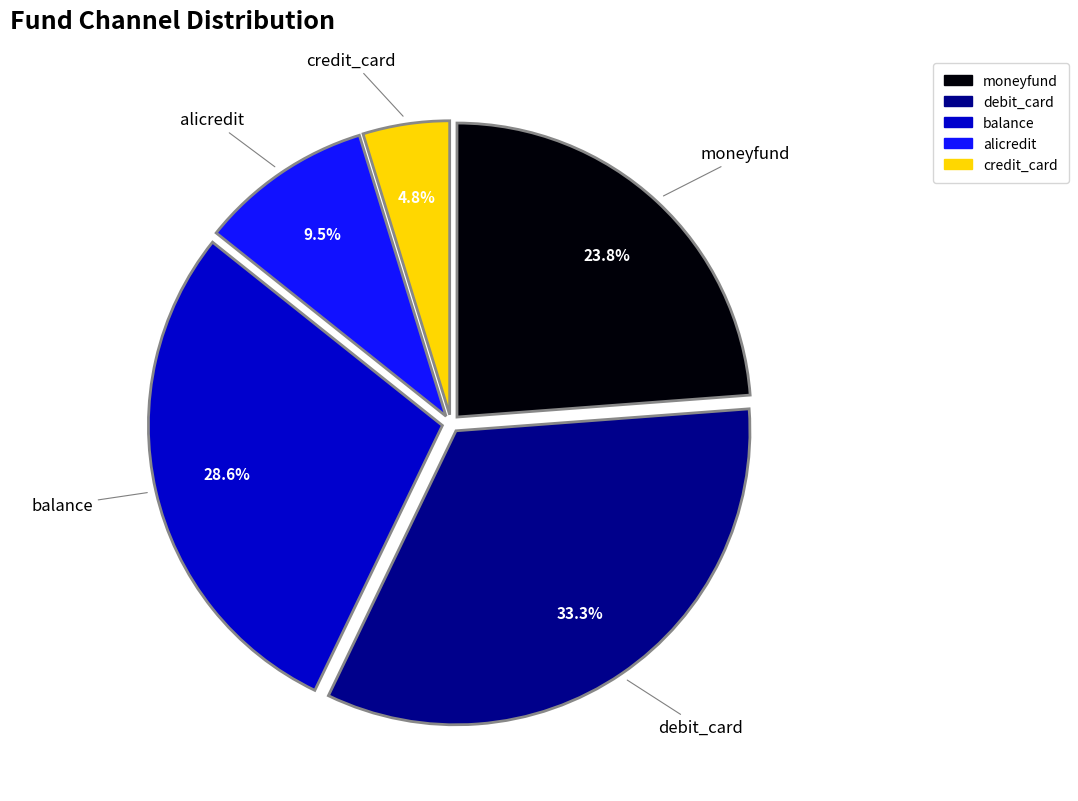

What is the smallest slice in the pie chart?

credit_card